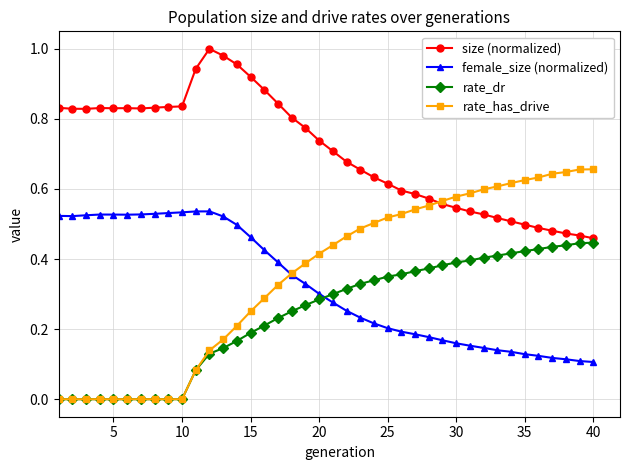

List the series in order of their peak value, lowest first.

rate_dr, female_size (normalized), rate_has_drive, size (normalized)